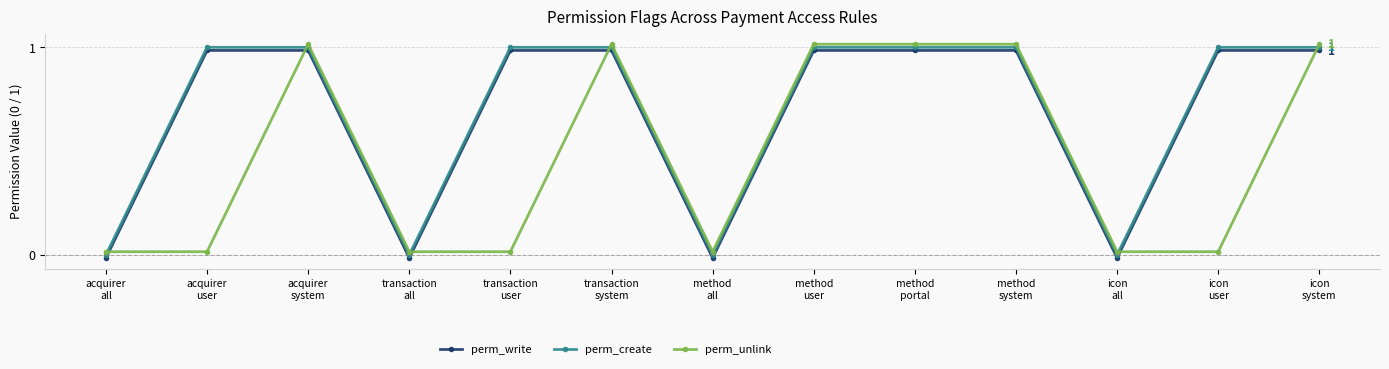

The value of perm_create at icon
system is 1.0. True or false?

True